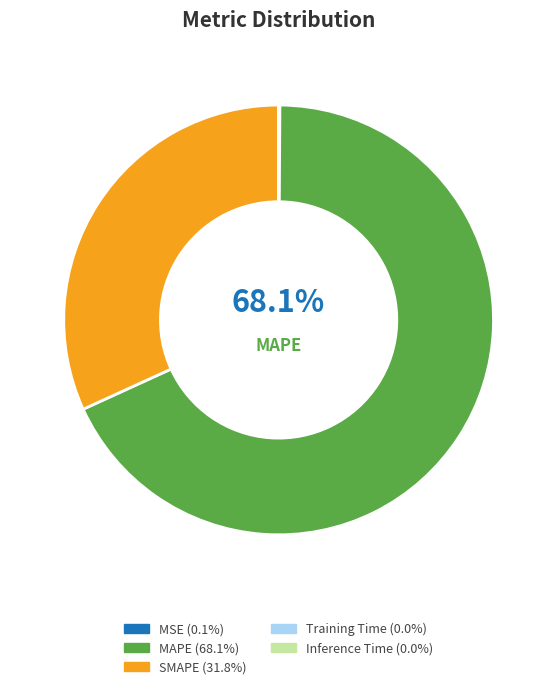

To the nearest percent, what is the difference between the largest and smallest slice percentages?

68%